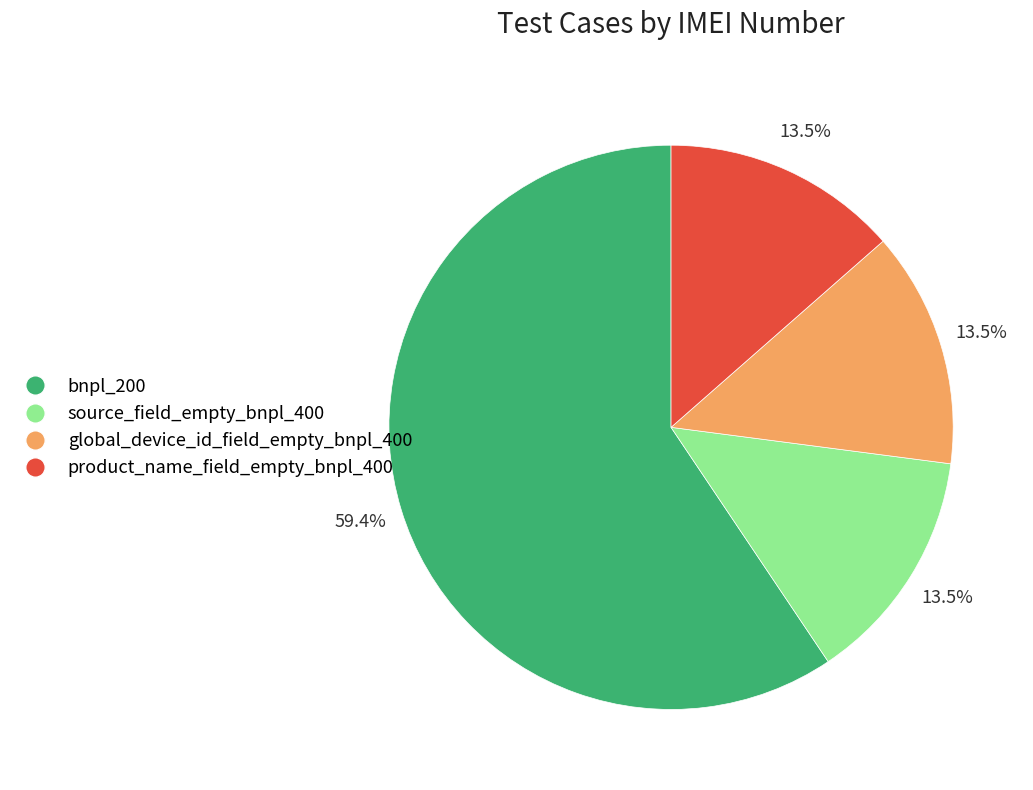

To the nearest percent, what is the difference between the largest and smallest slice percentages?

46%